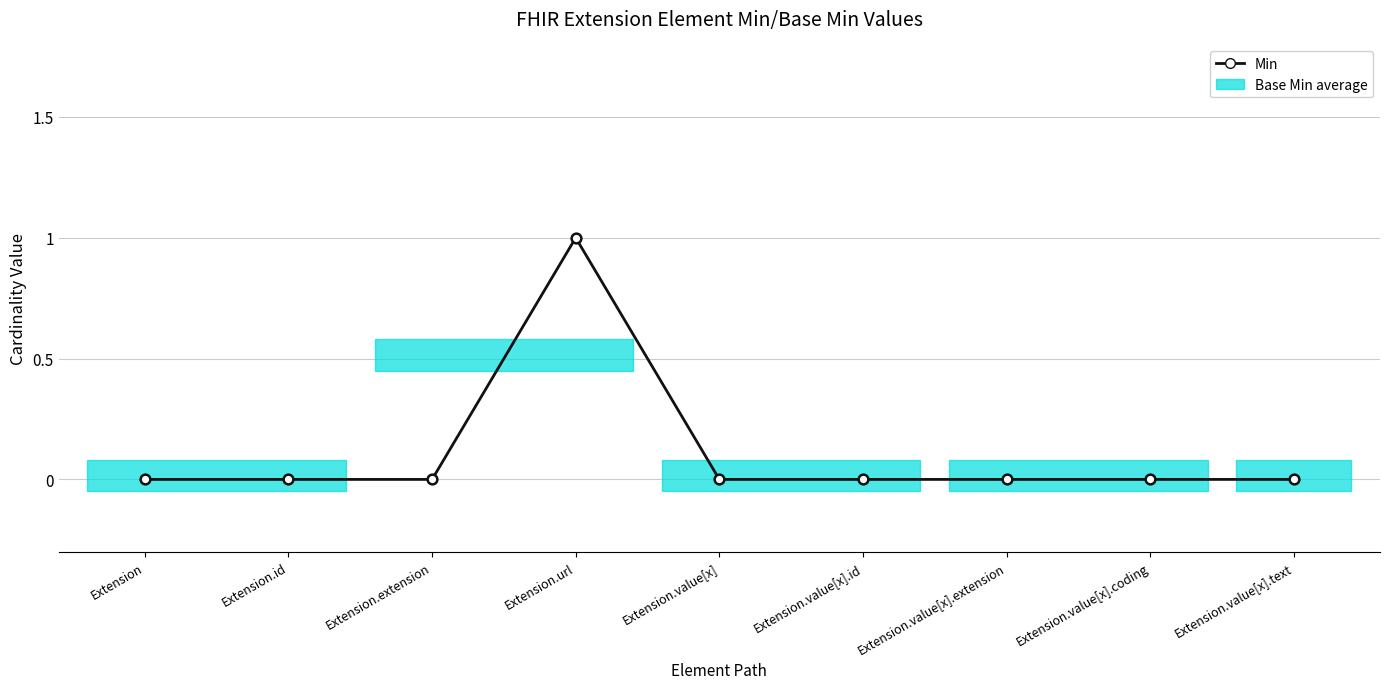

How many values are above zero?

1